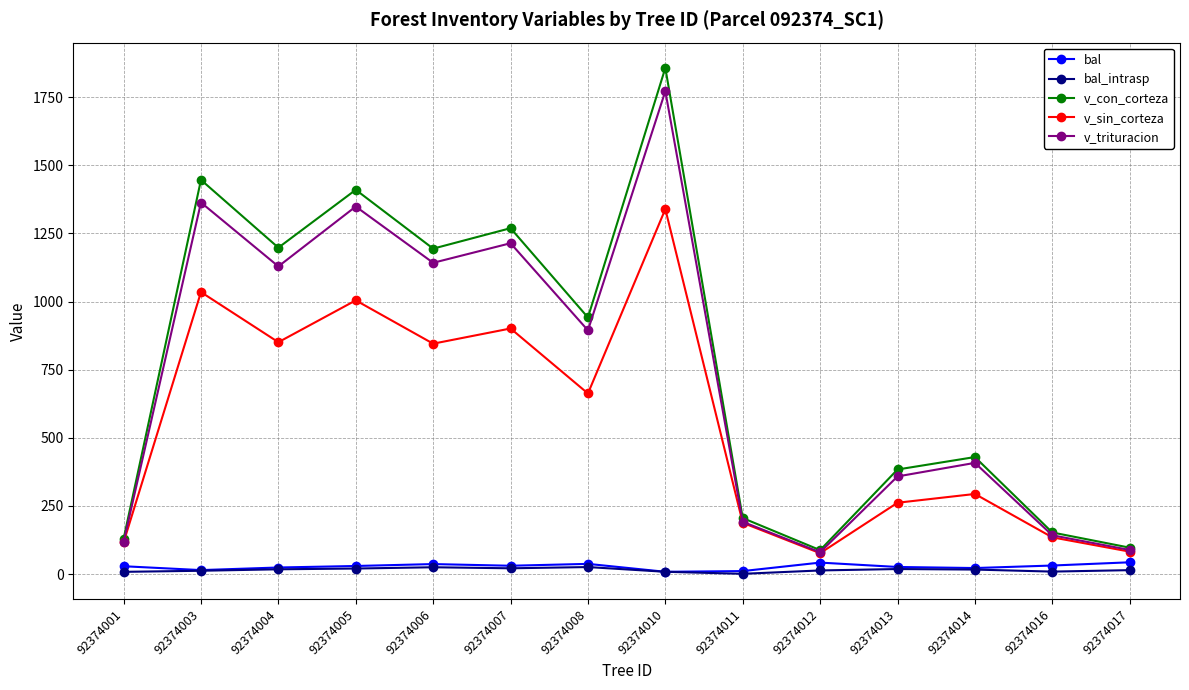

What are all the series names shown in the legend?

bal, bal_intrasp, v_con_corteza, v_sin_corteza, v_trituracion